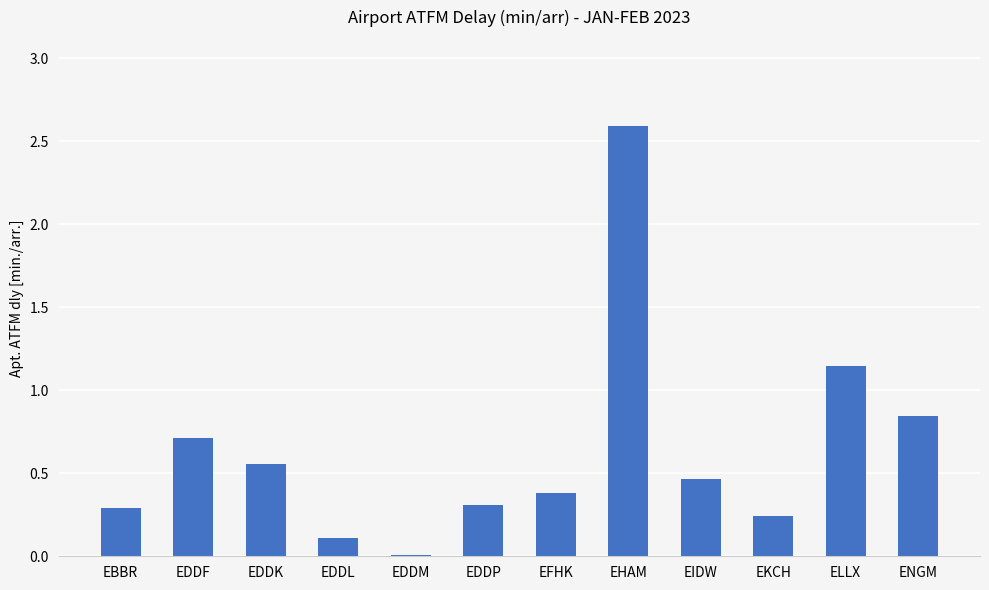

Which has a higher value, EDDK or EKCH?

EDDK